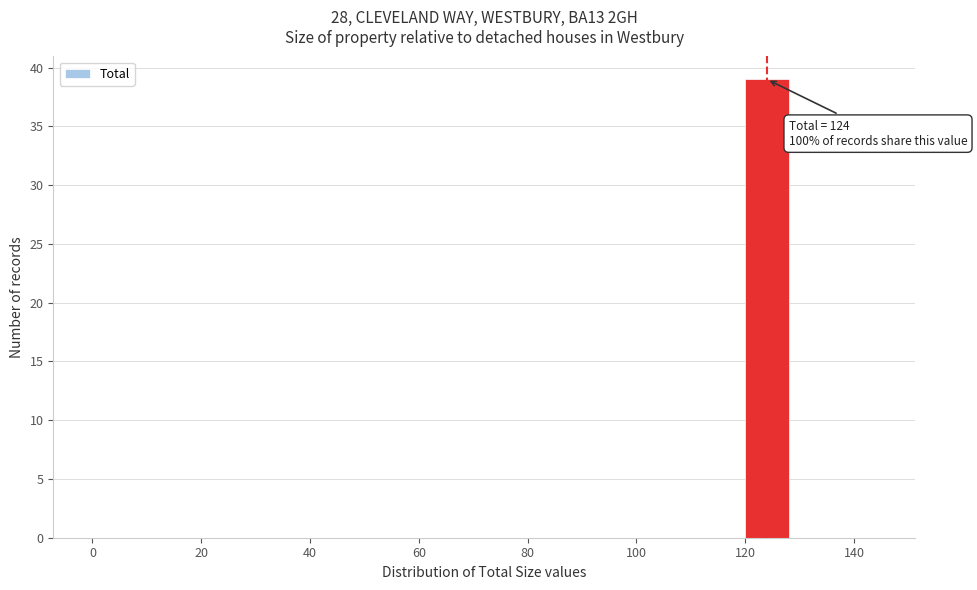

Which range on the x-axis has the tallest bar?

120 to 128